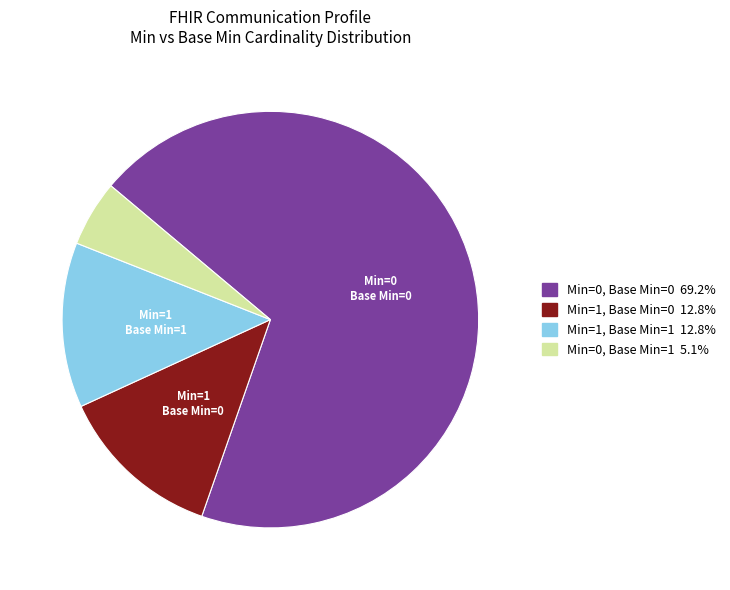

Is there a majority slice in this chart?

Yes